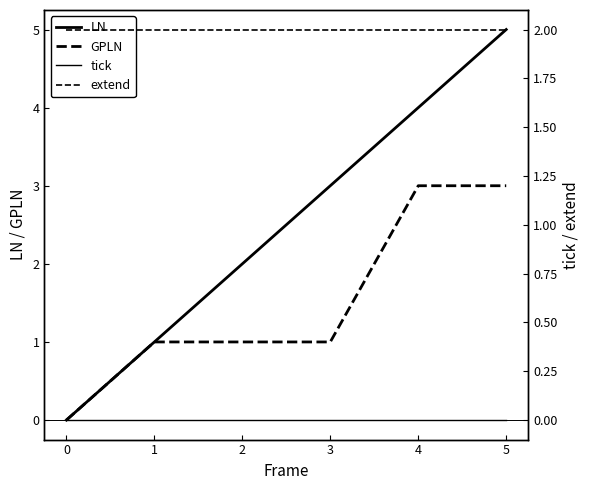

Reading left to right, list all the values displayed in this chart.

LN: 0	1	2	3	4	5
GPLN: 0	1	1	1	3	3
tick: 0	0	0	0	0	0
extend: 2	2	2	2	2	2